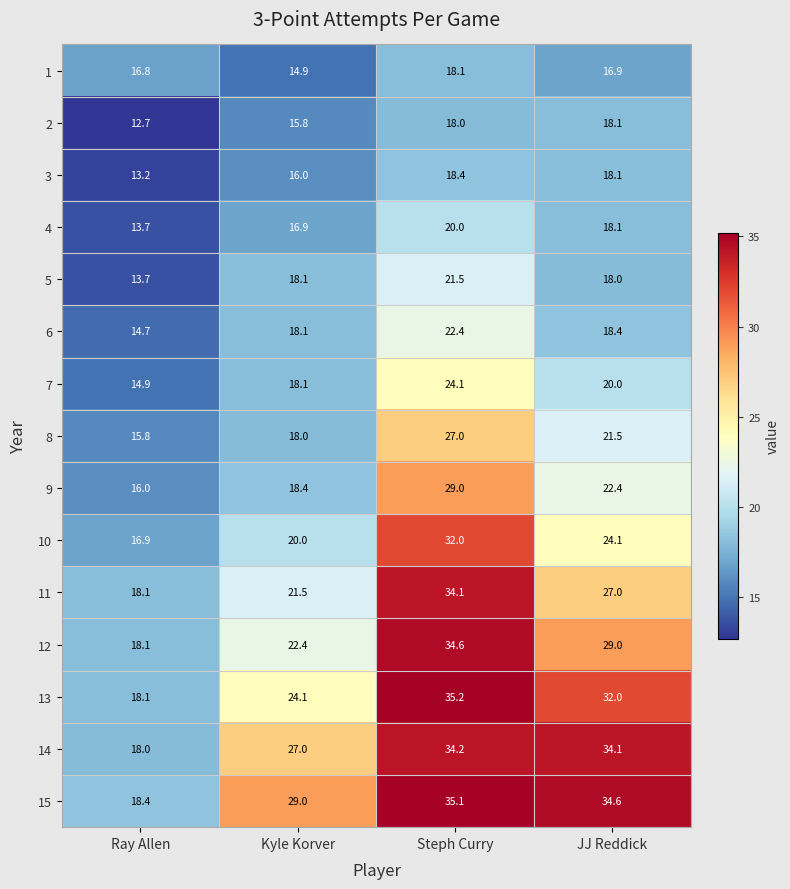

Where is 12 nearest to the value 26?

JJ Reddick